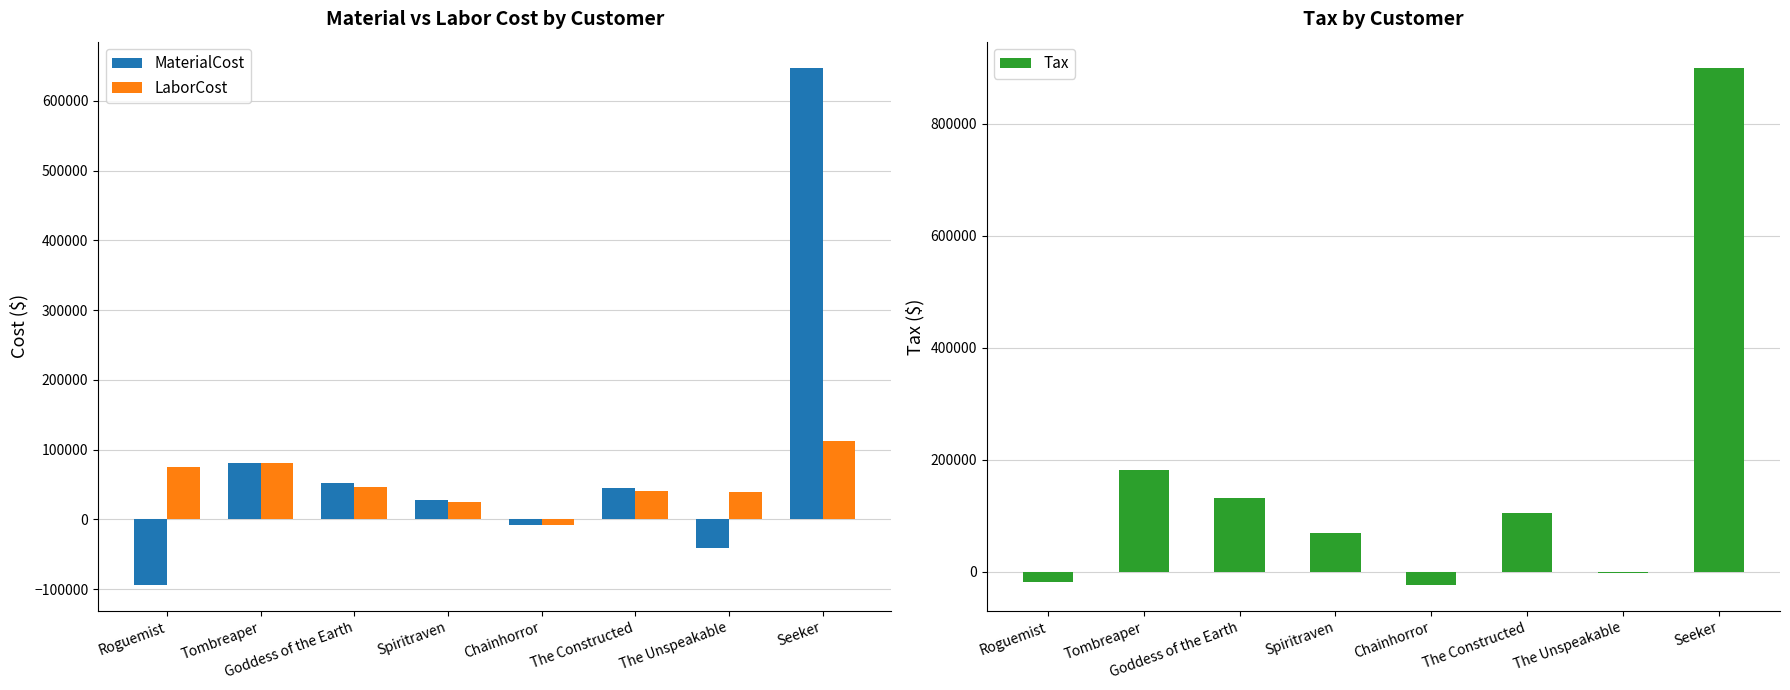

List the series in order of their overall mean, highest first.

Tax, MaterialCost, LaborCost